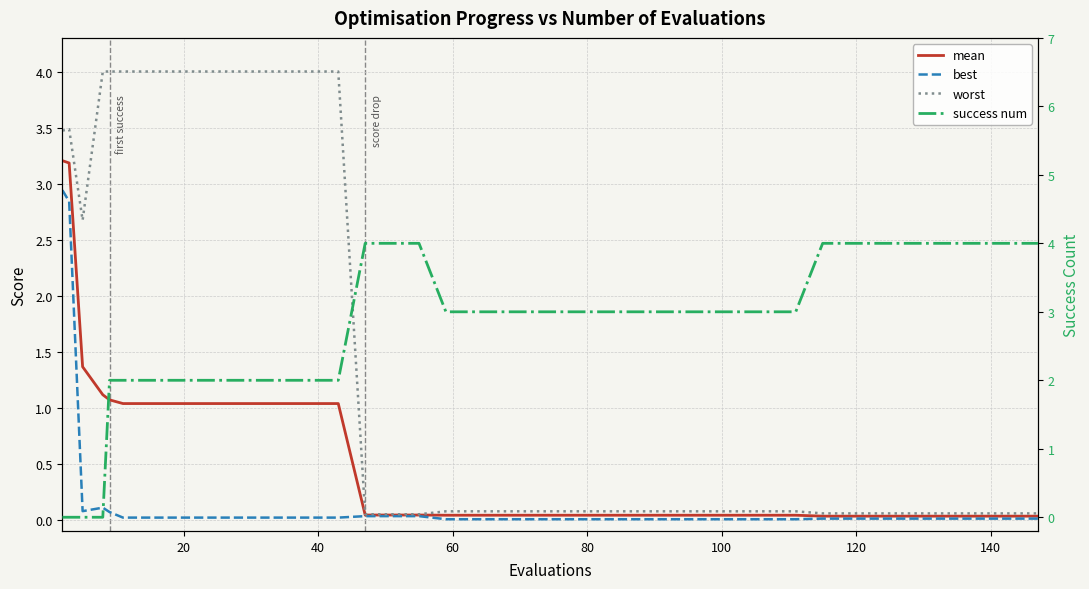

True or false: worst and best cross at least once.

False